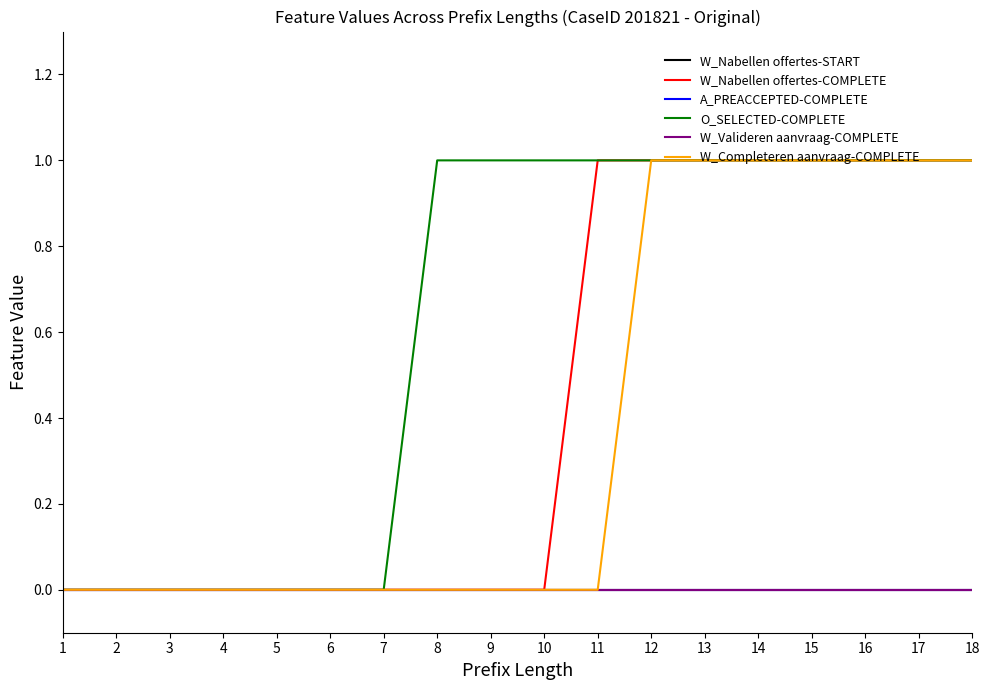

Does the chart display data point markers on the line(s)?

No